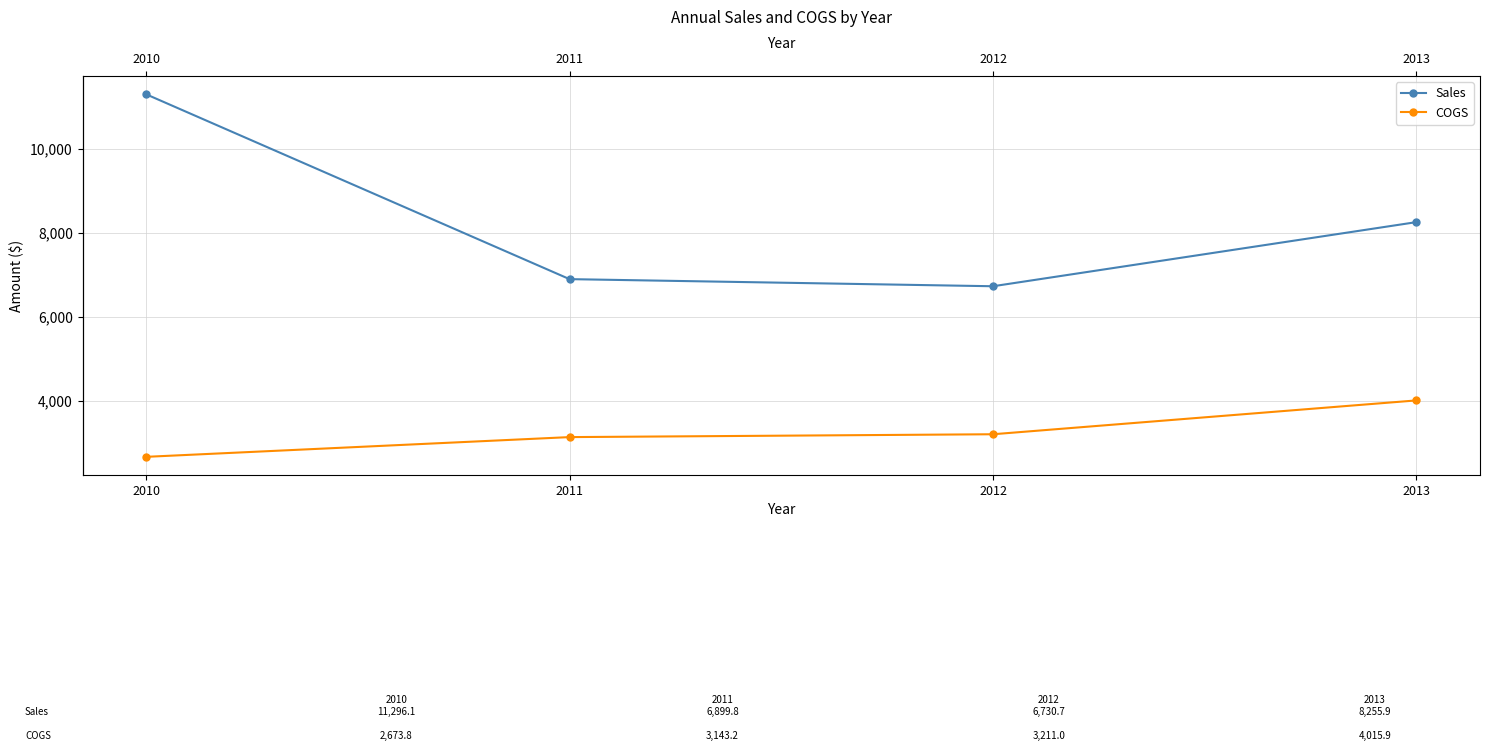

The value of COGS at 2011 is 1723.4. True or false?

False